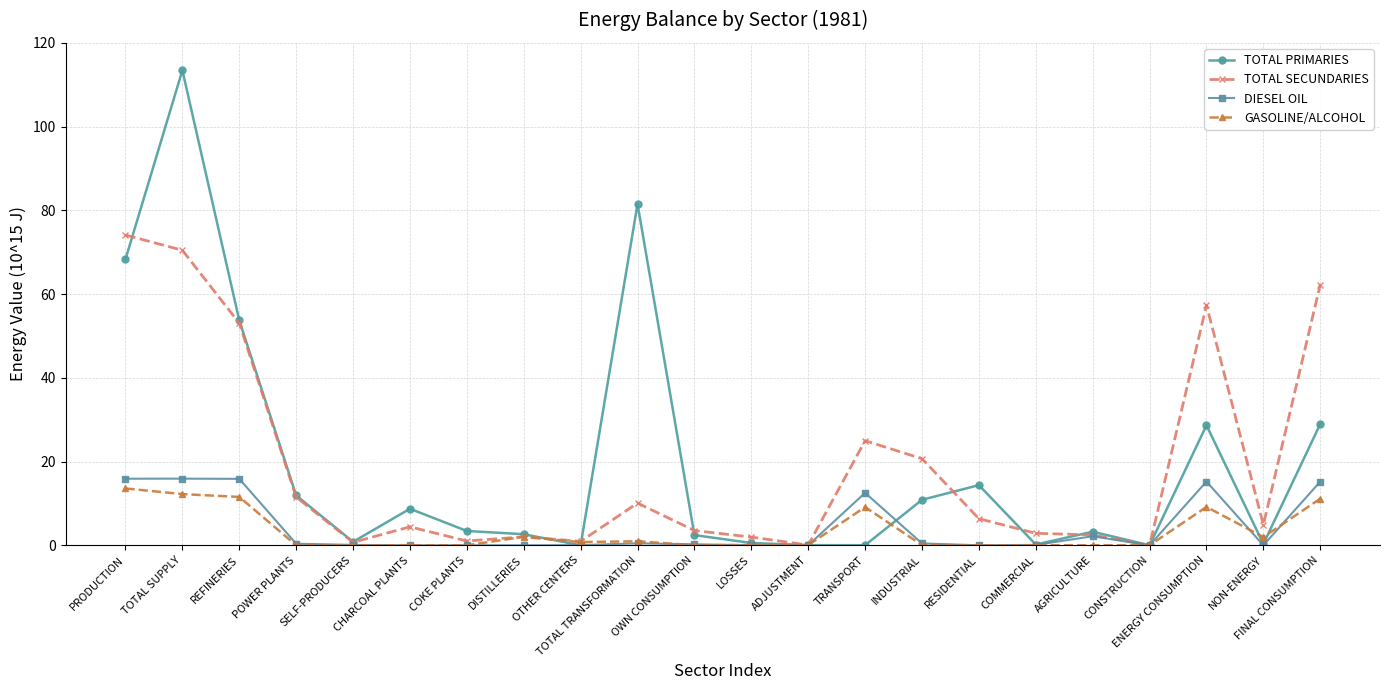

At which category does TOTAL PRIMARIES reach its first local peak?

TOTAL SUPPLY